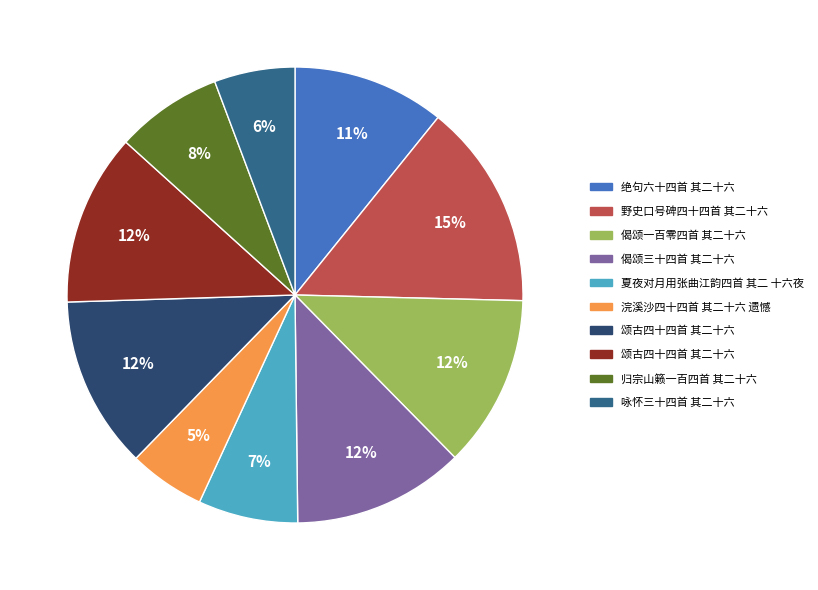

To the nearest percent, what is the average slice percentage?

10%